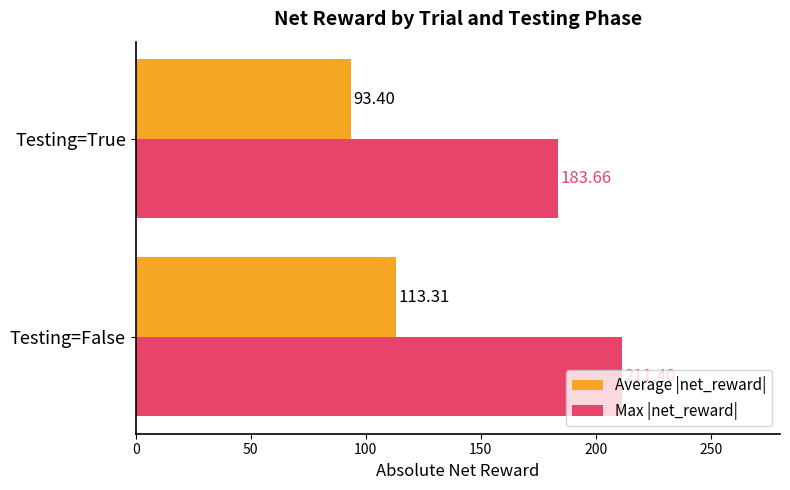

What is the sum of the Max |net_reward| values at Testing=False and Testing=True?

395.1